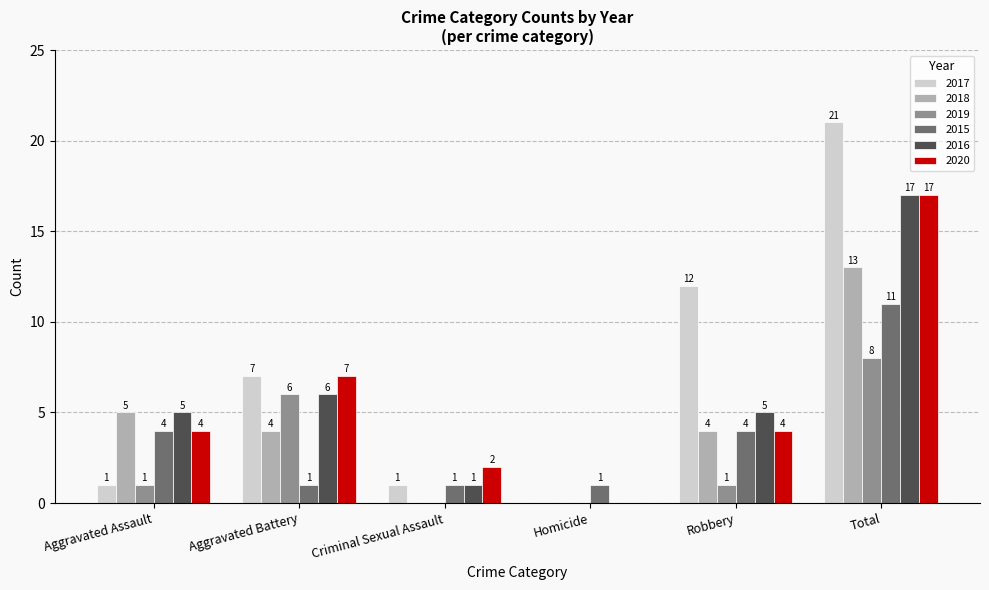

What is the spread (max minus min) of values at Criminal Sexual Assault?

2